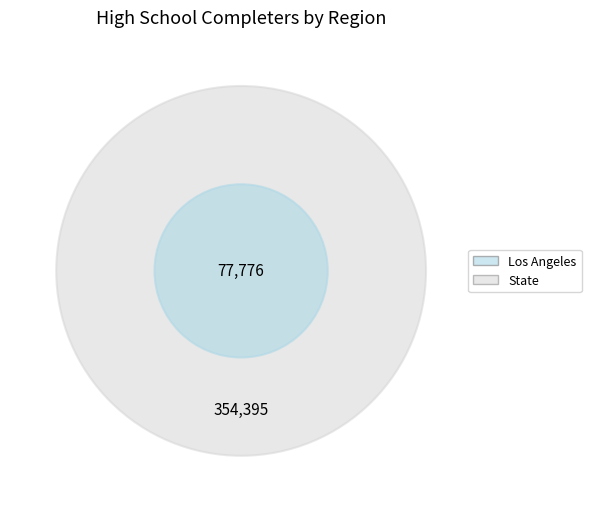

Do State and Los Angeles together represent more than half of the pie?

Yes